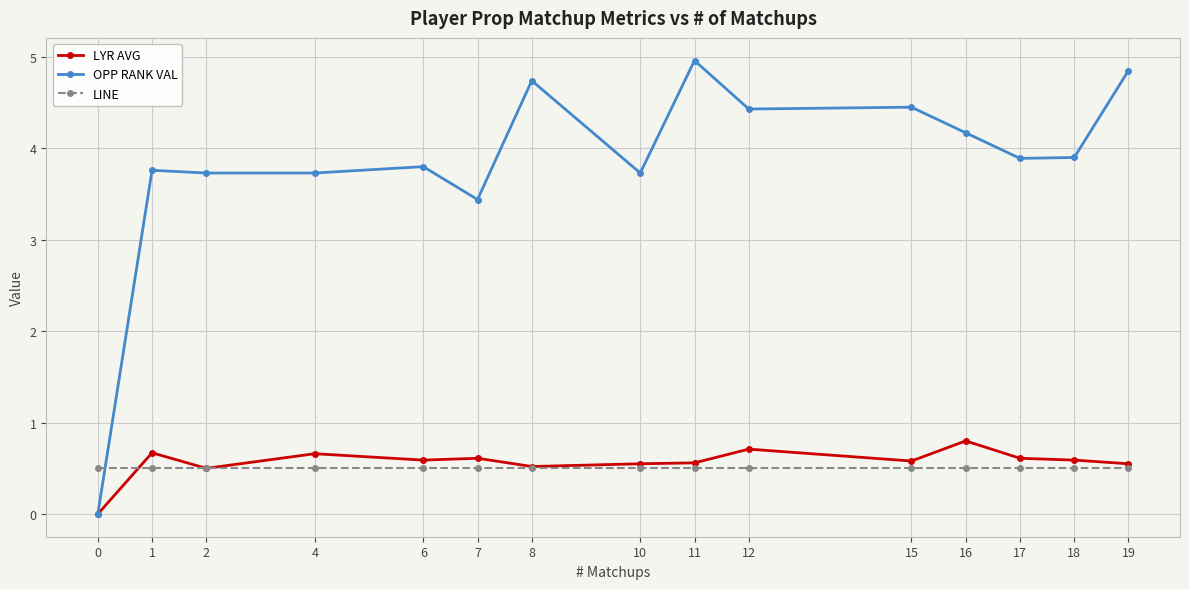

Count the number of data series in this chart.

3